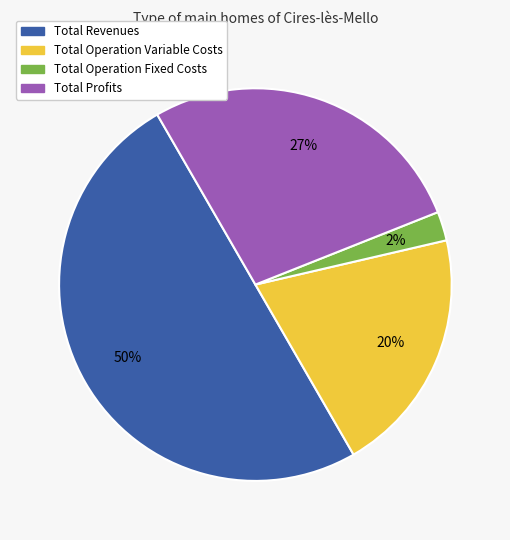

How many segments does this pie chart have?

4